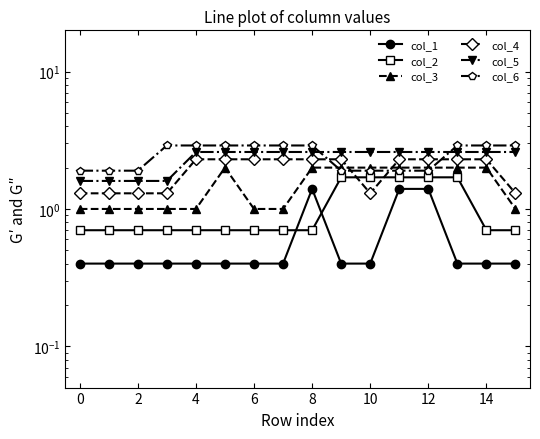

In col_3, how many points are higher than both neighbors (excluding endpoints)?

1